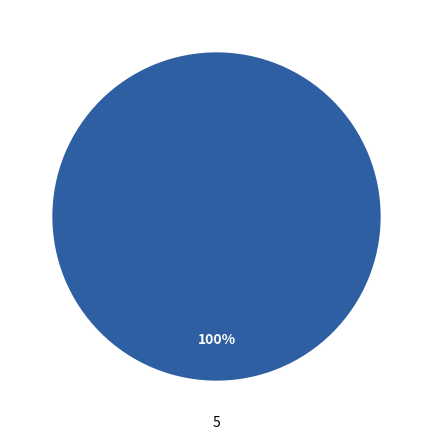

Is there a majority slice in this chart?

Yes